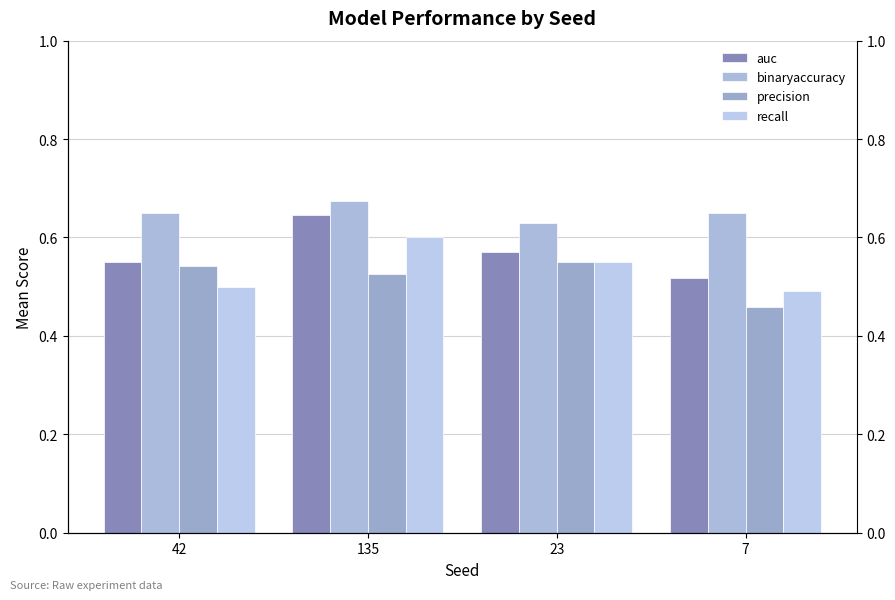

List the series in order of their peak value, highest first.

binaryaccuracy, auc, recall, precision